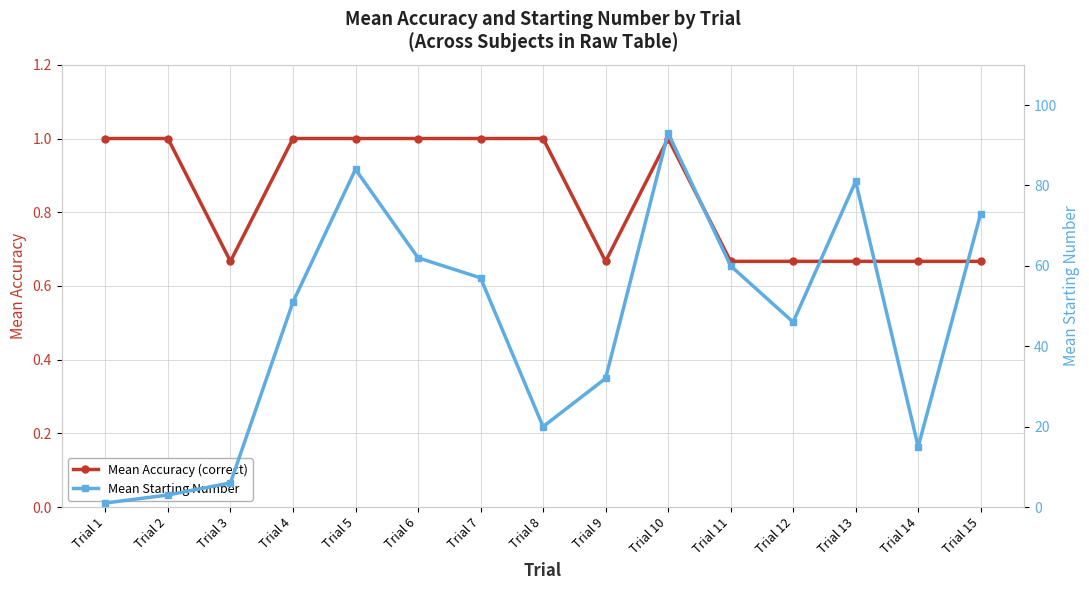

Which category has the lowest value in the Mean Starting Number series?

Trial 1